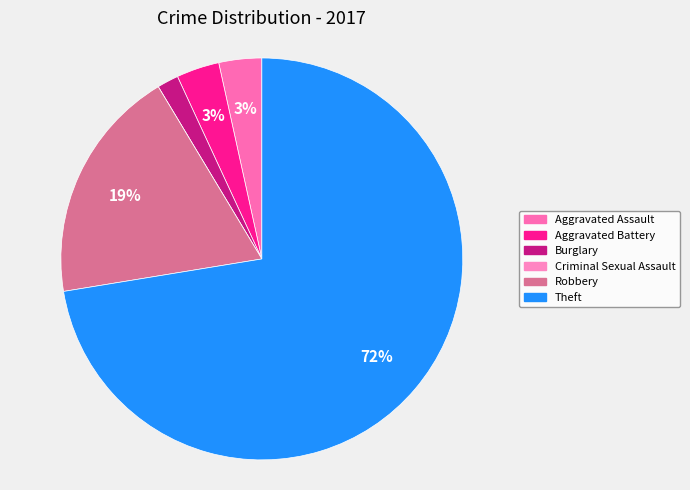

What is the change in value from Burglary to Criminal Sexual Assault?

-1